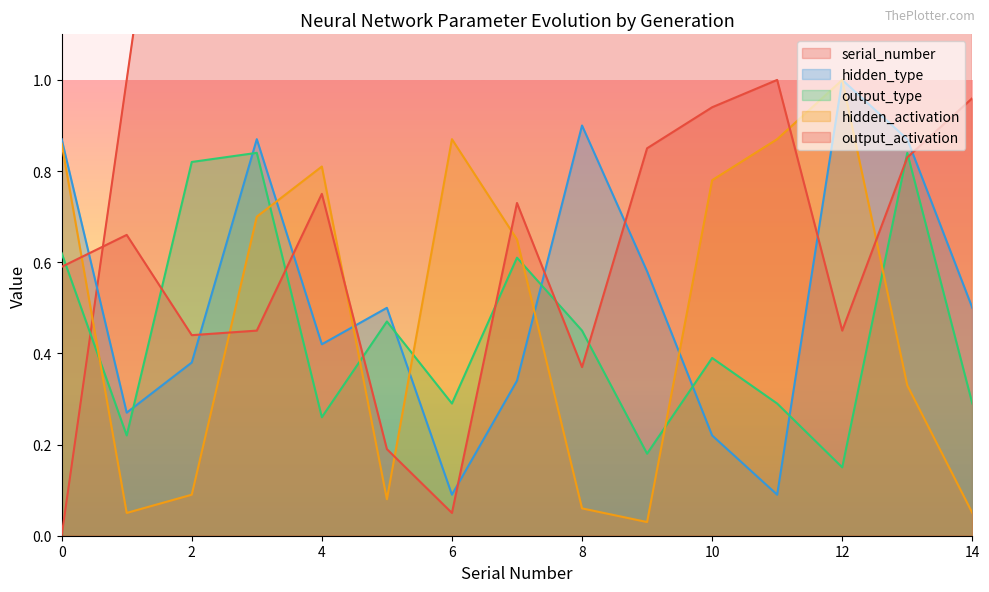

What value does the hidden_activation series have at 7?

0.7